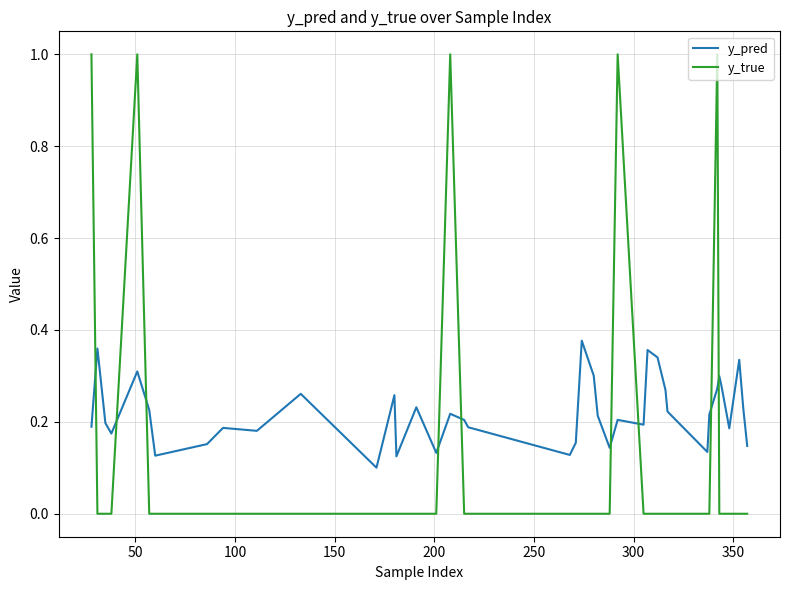

What is the greatest value displayed?

1.0